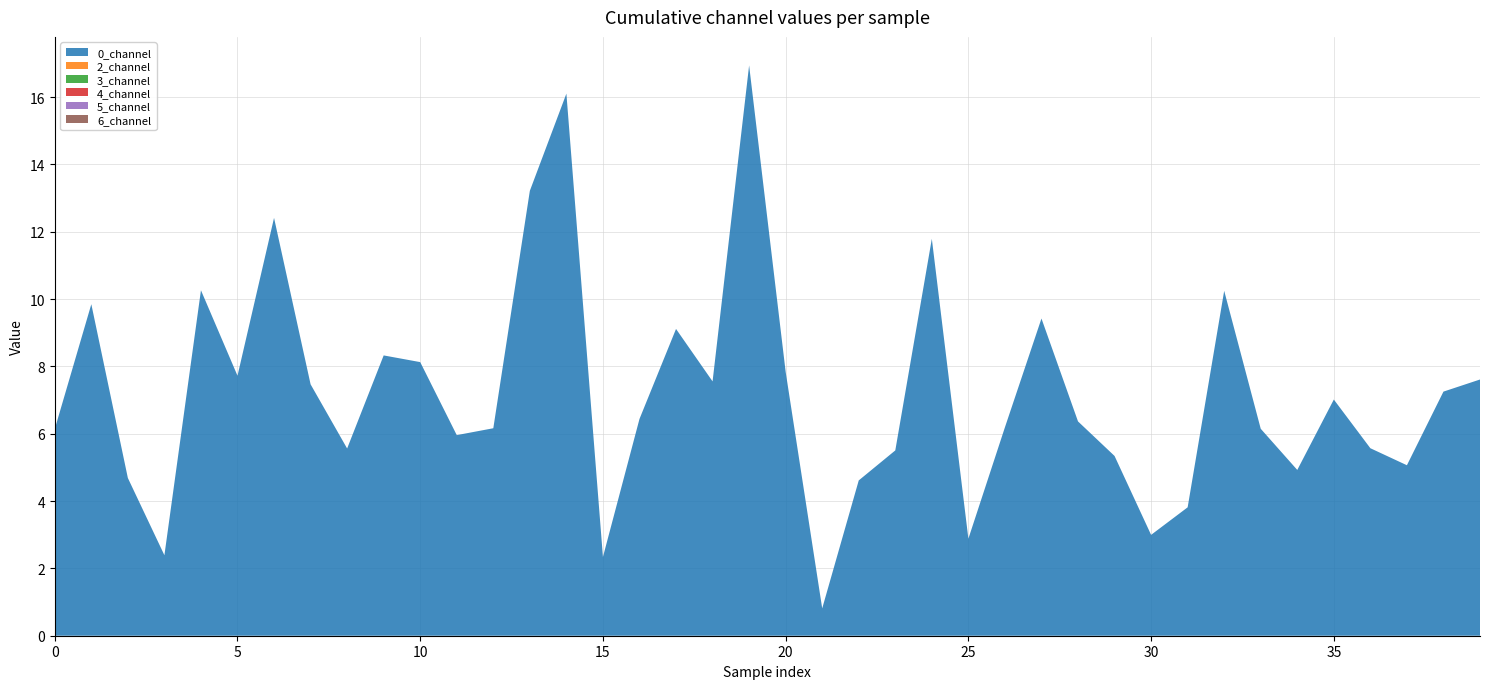

Reading left to right, list all the values displayed in this chart.

0_channel: 0=6.1	1=9.8	2=4.7	3=2.4	4=10.3	5=7.7	6=12.4	7=7.5	8=5.6	9=8.3	10=8.1	11=6.0	12=6.2	13=13.2	14=16.1	15=2.3	16=6.4	17=9.1	18=7.6	19=16.9	20=7.8	21=0.8	22=4.6	23=5.5	24=11.8	25=2.9	26=6.2	27=9.4	28=6.4	29=5.3	30=3.0	31=3.8	32=10.2	33=6.1	34=4.9	35=7.0	36=5.6	37=5.1	38=7.3	39=7.6
2_channel: 0=0.0	1=0.0	2=0.0	3=0.0	4=0.0	5=0.0	6=0.0	7=0.0	8=0.0	9=0.0	10=0.0	11=0.0	12=0.0	13=0.0	14=0.0	15=0.0	16=0.0	17=0.0	18=0.0	19=0.0	20=0.0	21=0.0	22=0.0	23=0.0	24=0.0	25=0.0	26=0.0	27=0.0	28=0.0	29=0.0	30=0.0	31=0.0	32=0.0	33=0.0	34=0.0	35=0.0	36=0.0	37=0.0	38=0.0	39=0.0
3_channel: 0=0.0	1=0.0	2=0.0	3=0.0	4=0.0	5=0.0	6=0.0	7=0.0	8=0.0	9=0.0	10=0.0	11=0.0	12=0.0	13=0.0	14=0.0	15=0.0	16=0.0	17=0.0	18=0.0	19=0.0	20=0.0	21=0.0	22=0.0	23=0.0	24=0.0	25=0.0	26=0.0	27=0.0	28=0.0	29=0.0	30=0.0	31=0.0	32=0.0	33=0.0	34=0.0	35=0.0	36=0.0	37=0.0	38=0.0	39=0.0
4_channel: 0=0.0	1=0.0	2=0.0	3=0.0	4=0.0	5=0.0	6=0.0	7=0.0	8=0.0	9=0.0	10=0.0	11=0.0	12=0.0	13=0.0	14=0.0	15=0.0	16=0.0	17=0.0	18=0.0	19=0.0	20=0.0	21=0.0	22=0.0	23=0.0	24=0.0	25=0.0	26=0.0	27=0.0	28=0.0	29=0.0	30=0.0	31=0.0	32=0.0	33=0.0	34=0.0	35=0.0	36=0.0	37=0.0	38=0.0	39=0.0
5_channel: 0=0.0	1=0.0	2=0.0	3=0.0	4=0.0	5=0.0	6=0.0	7=0.0	8=0.0	9=0.0	10=0.0	11=0.0	12=0.0	13=0.0	14=0.0	15=0.0	16=0.0	17=0.0	18=0.0	19=0.0	20=0.0	21=0.0	22=0.0	23=0.0	24=0.0	25=0.0	26=0.0	27=0.0	28=0.0	29=0.0	30=0.0	31=0.0	32=0.0	33=0.0	34=0.0	35=0.0	36=0.0	37=0.0	38=0.0	39=0.0
6_channel: 0=0.0	1=0.0	2=0.0	3=0.0	4=0.0	5=0.0	6=0.0	7=0.0	8=0.0	9=0.0	10=0.0	11=0.0	12=0.0	13=0.0	14=0.0	15=0.0	16=0.0	17=0.0	18=0.0	19=0.0	20=0.0	21=0.0	22=0.0	23=0.0	24=0.0	25=0.0	26=0.0	27=0.0	28=0.0	29=0.0	30=0.0	31=0.0	32=0.0	33=0.0	34=0.0	35=0.0	36=0.0	37=0.0	38=0.0	39=0.0